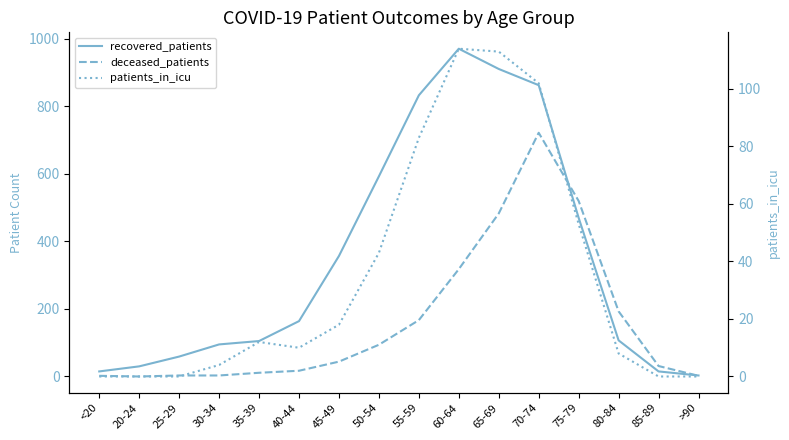

What are all the series names shown in the legend?

recovered_patients, deceased_patients, patients_in_icu